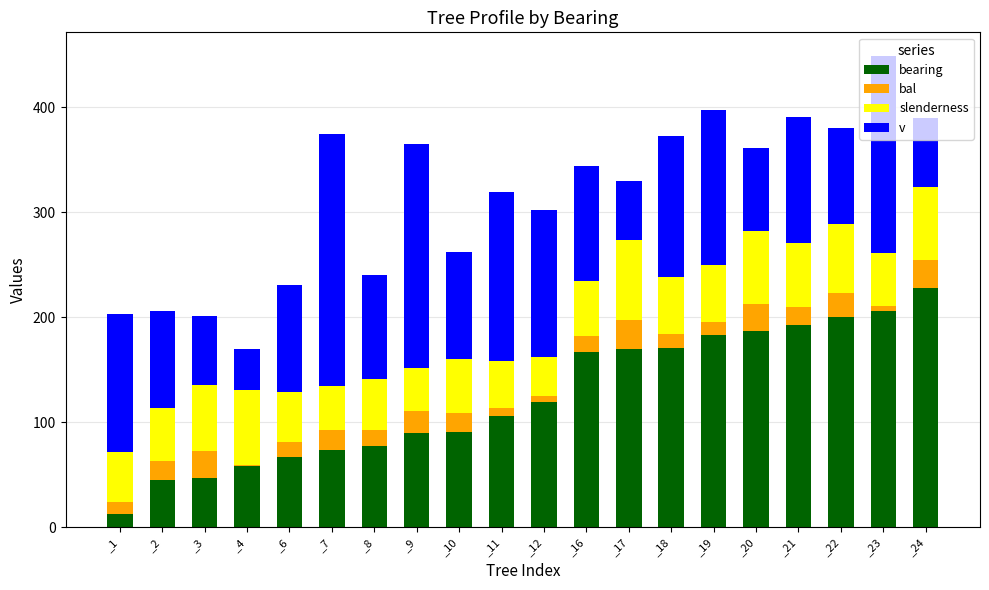

What is the total value across all series at _1?

203.1